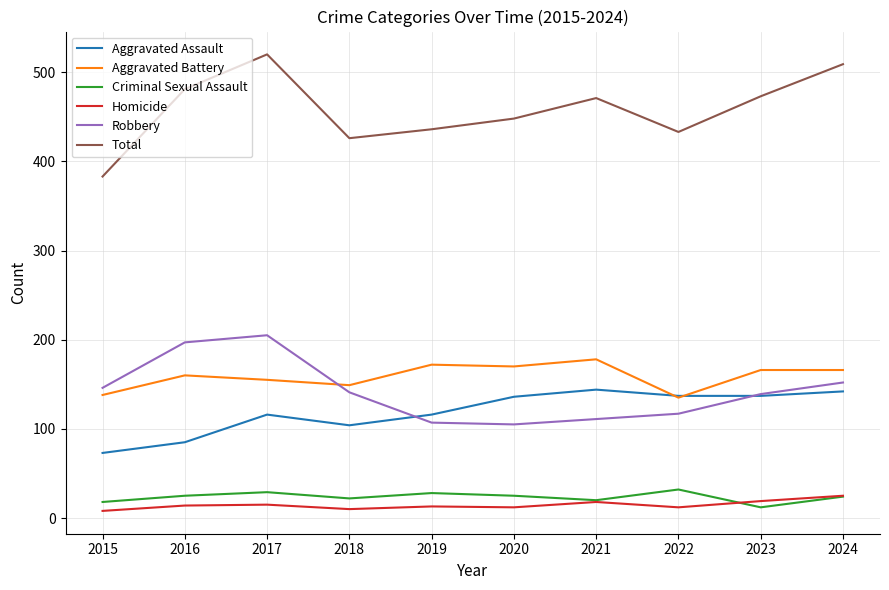

What is the average value of the Aggravated Assault series?

119